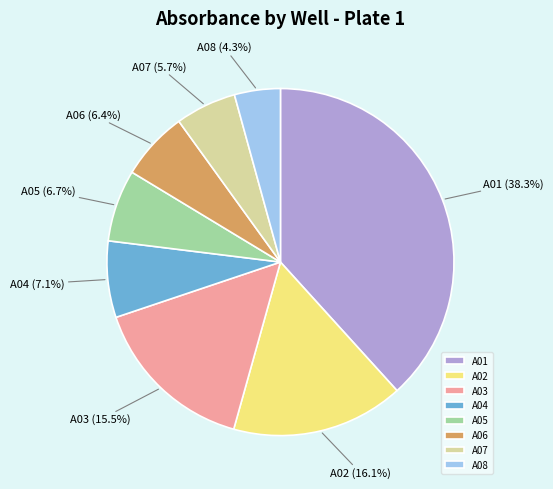

Does A07 represent more than half of the total?

No